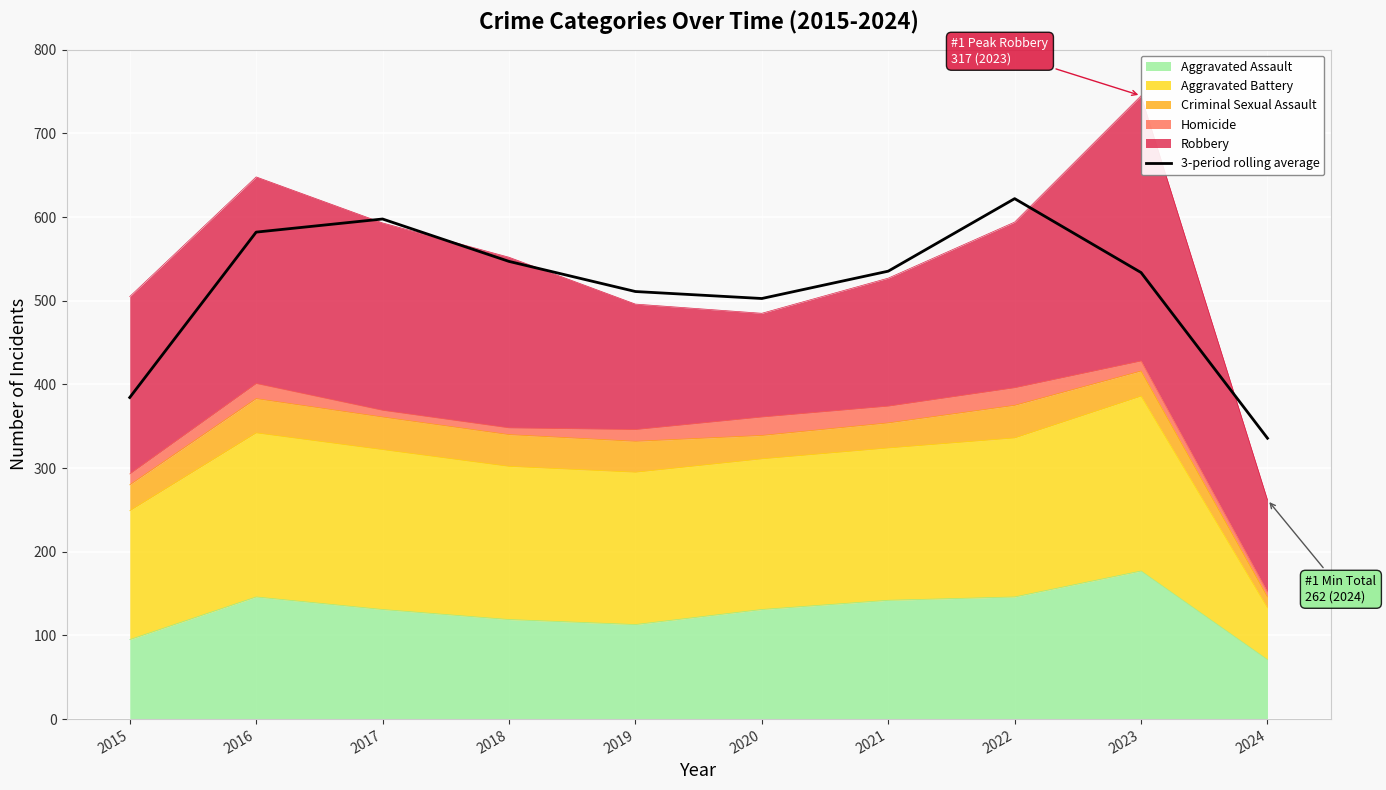

Where is the data nearest to the value 478?

2020